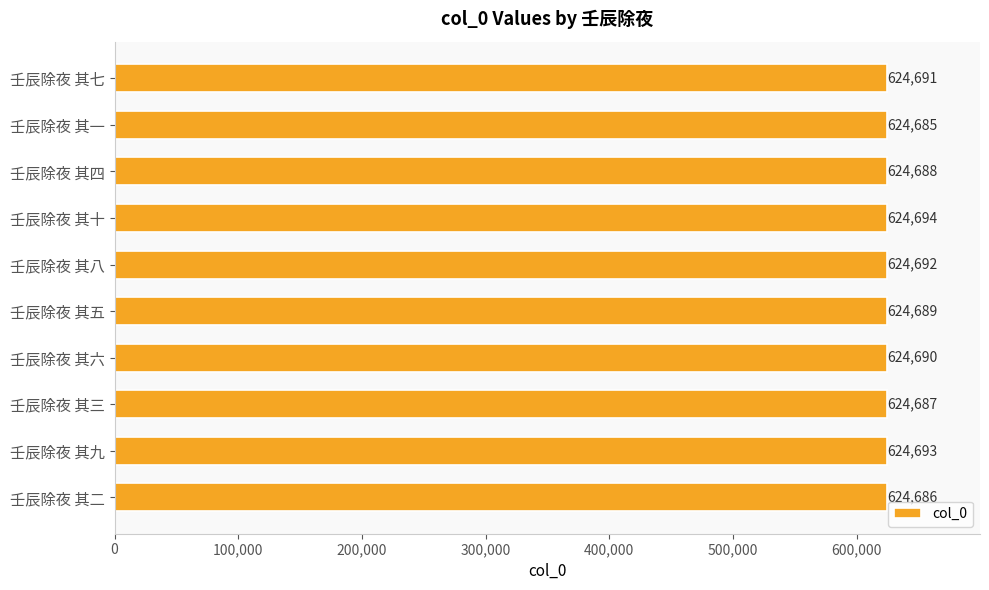

Count the number of categories in the chart.

10